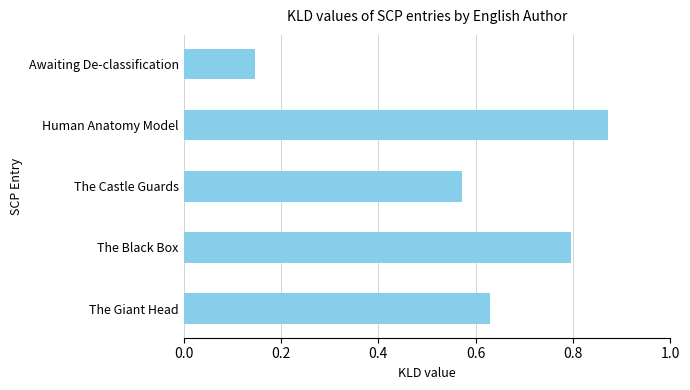

Which category has the lowest value across all series?

Awaiting De-classification